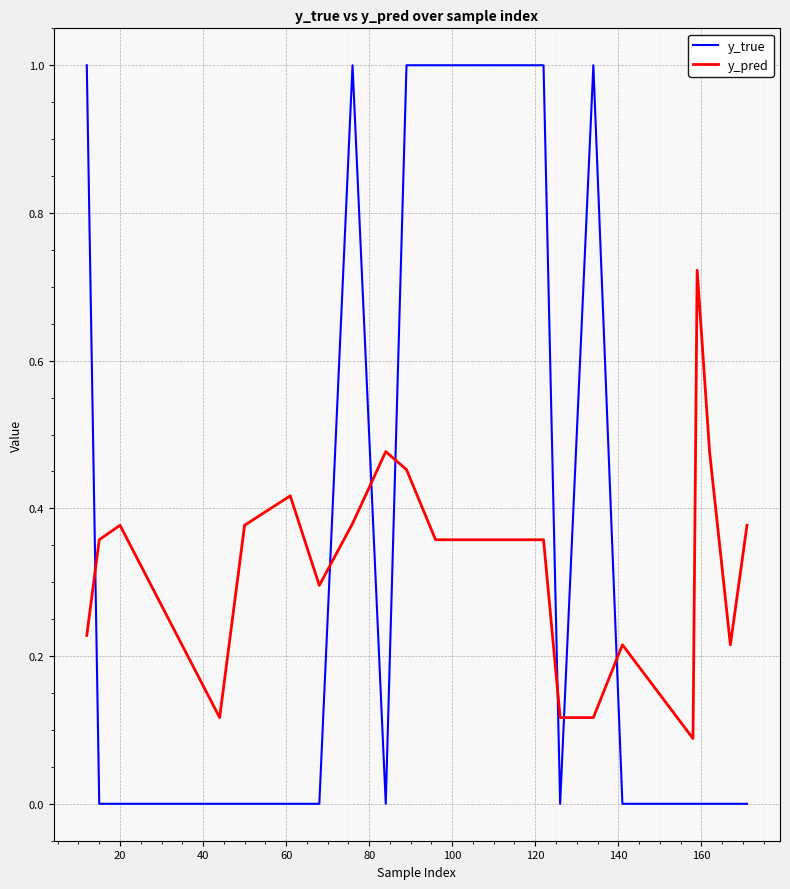

Which series has the widest spread of values?

y_true